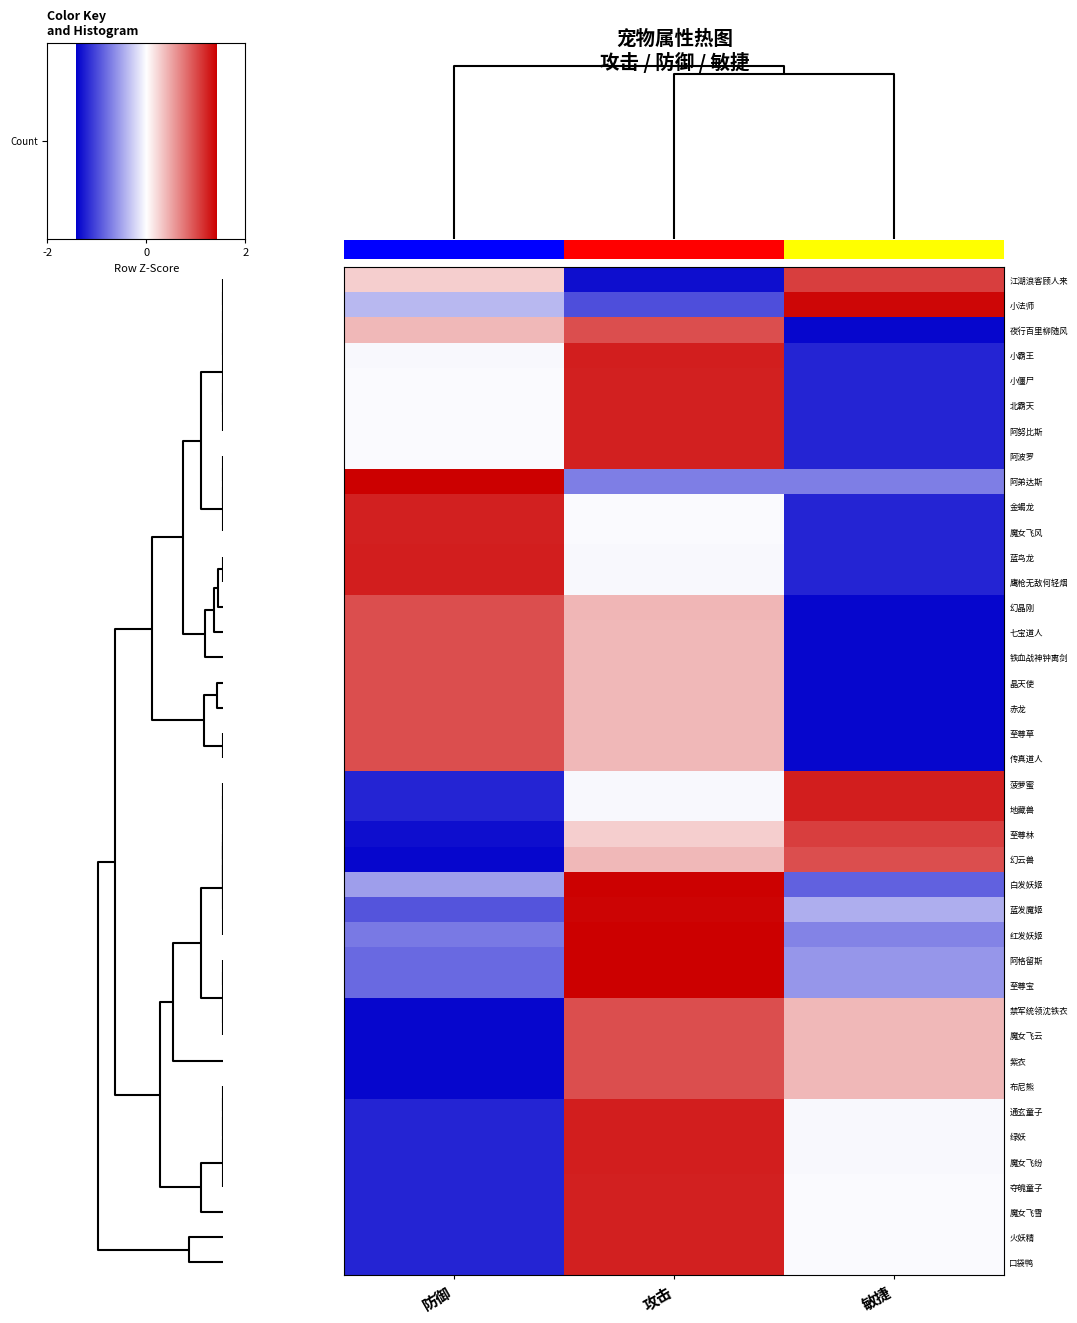

How many categories are shown in the chart?

3